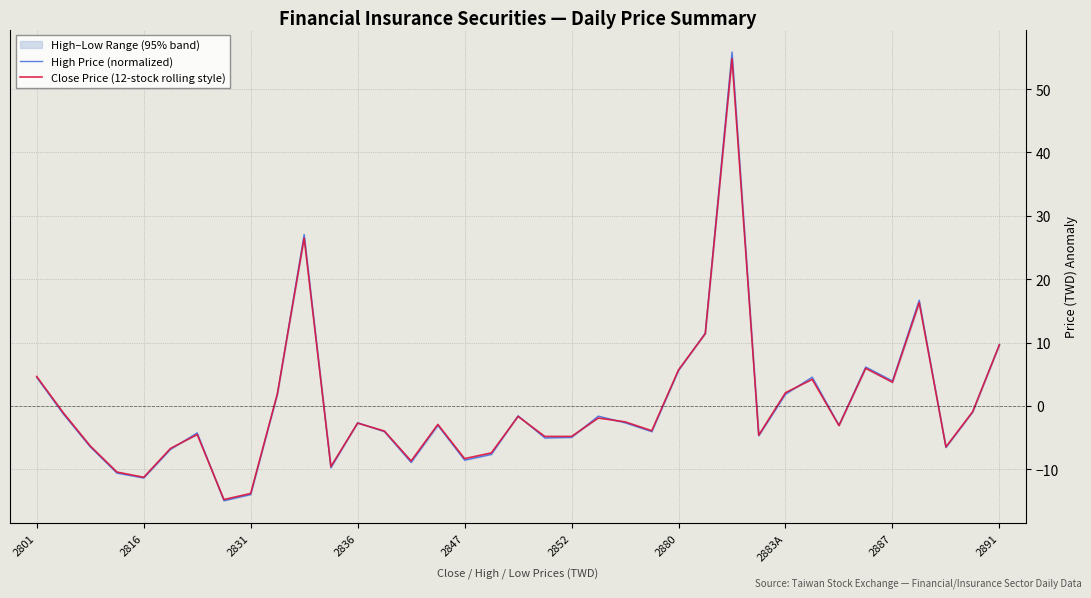

True or false: High Price (normalized) has more than 0 interior local peaks.

True